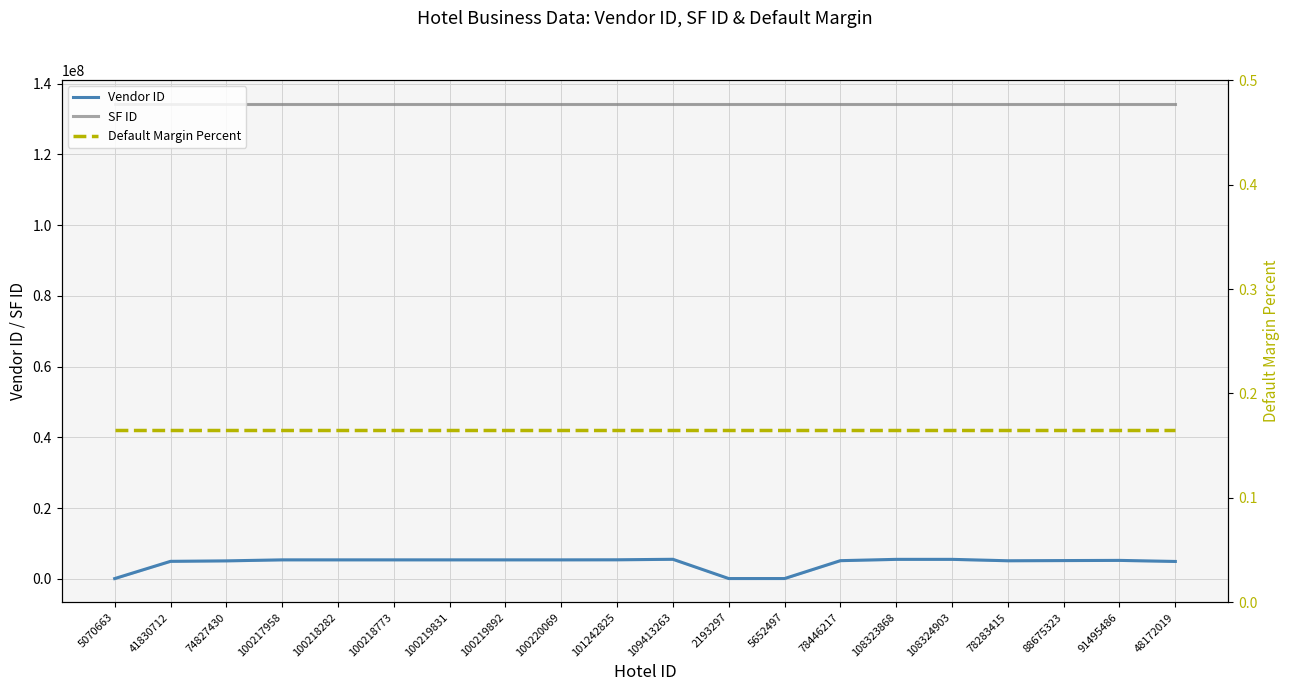

True or false: Default Margin Percent has a value of 0.2 at 48172019.

True